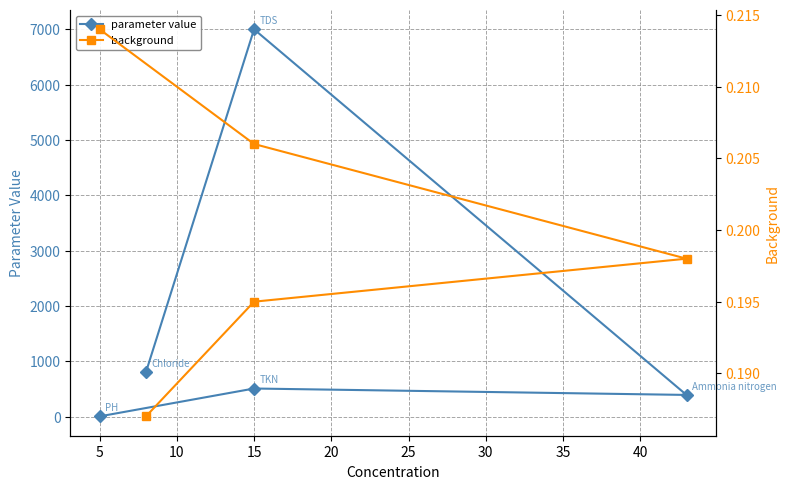

Reading right to left, list all the values displayed in this chart.

parameter value: 806.0	7000.0	394.0	510.0	6.6
background: 0.2	0.2	0.2	0.2	0.2